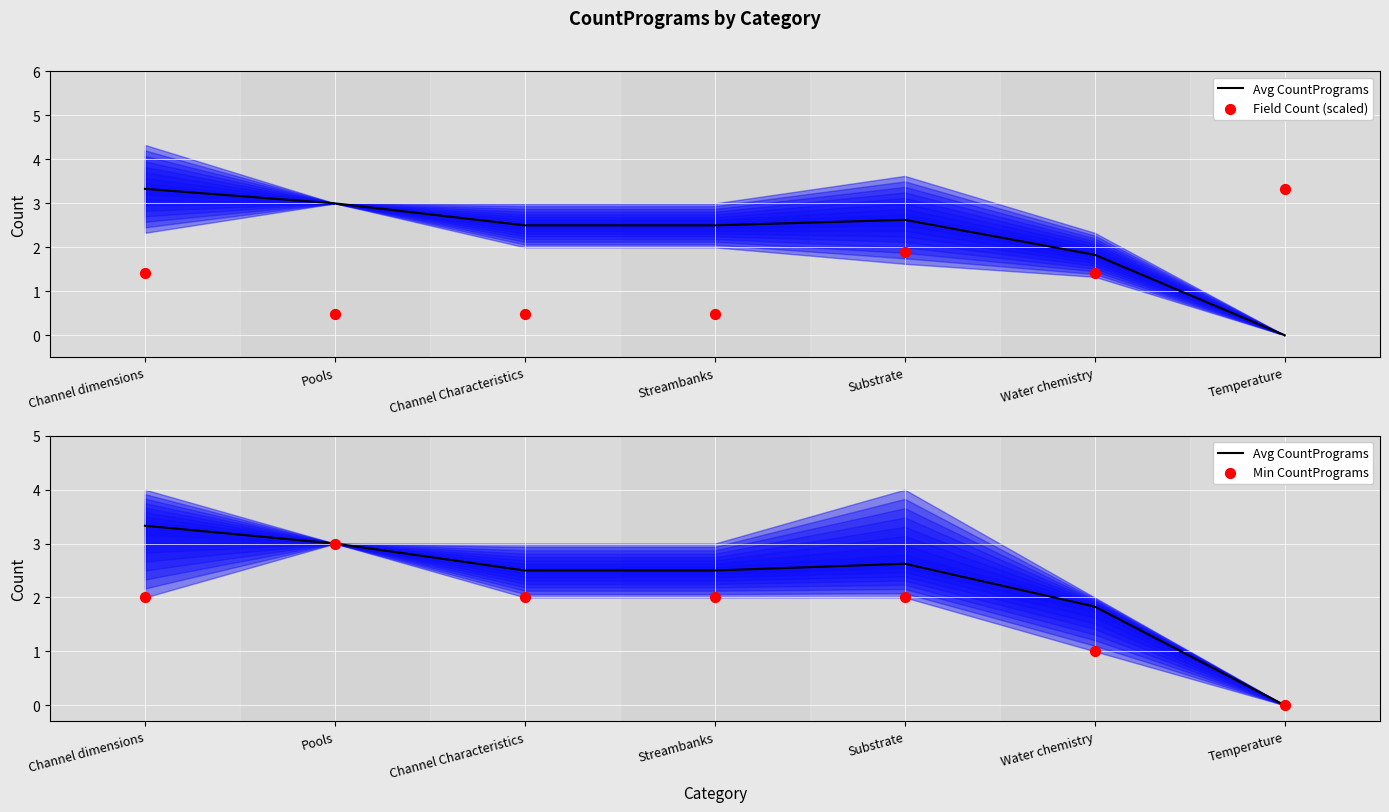

At how many categories does at least one series exceed 3?

2